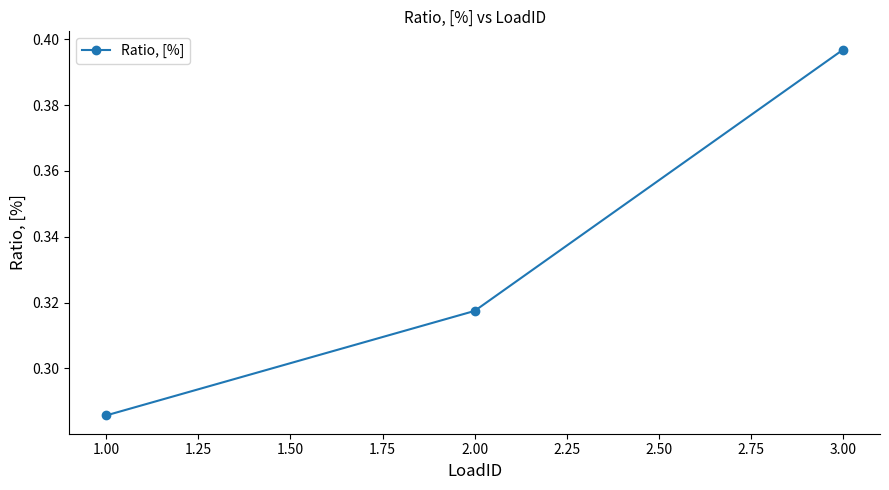

What position from the right is 1.00?

3